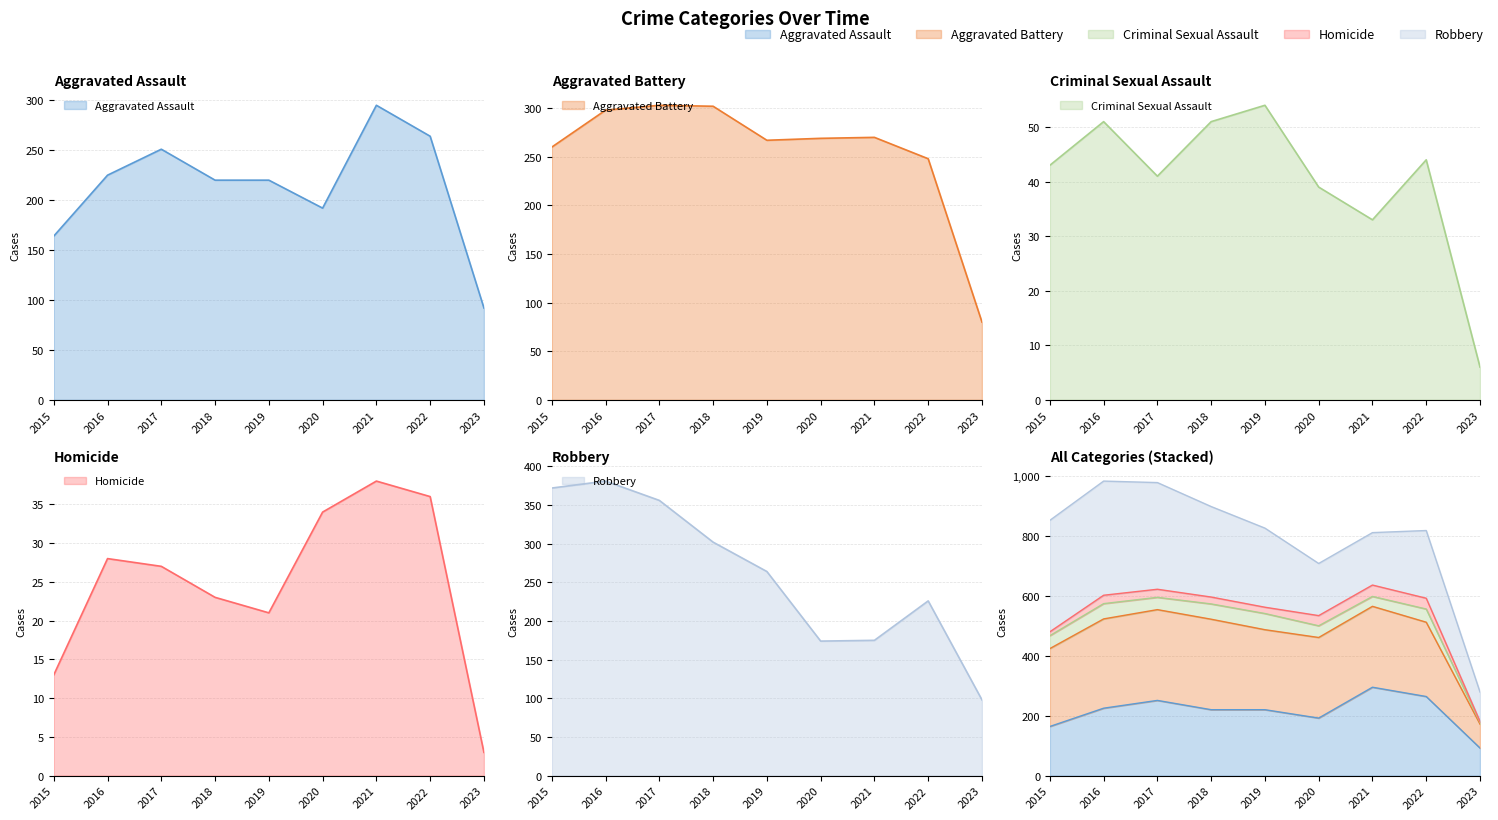

What is the spread (max minus min) of values at 2016?

353